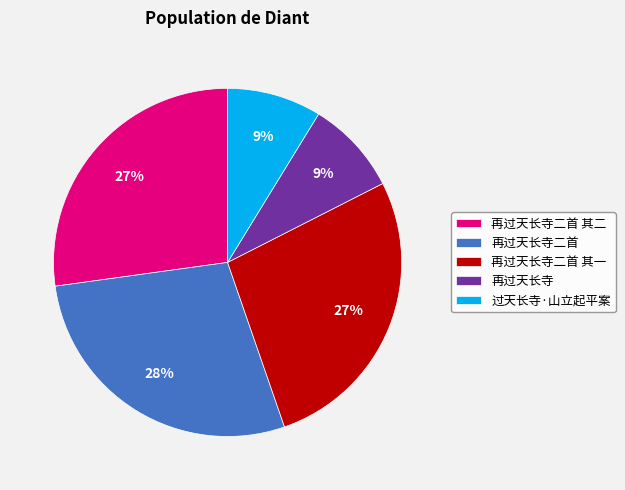

Which category has the biggest portion of the pie?

再过天长寺二首